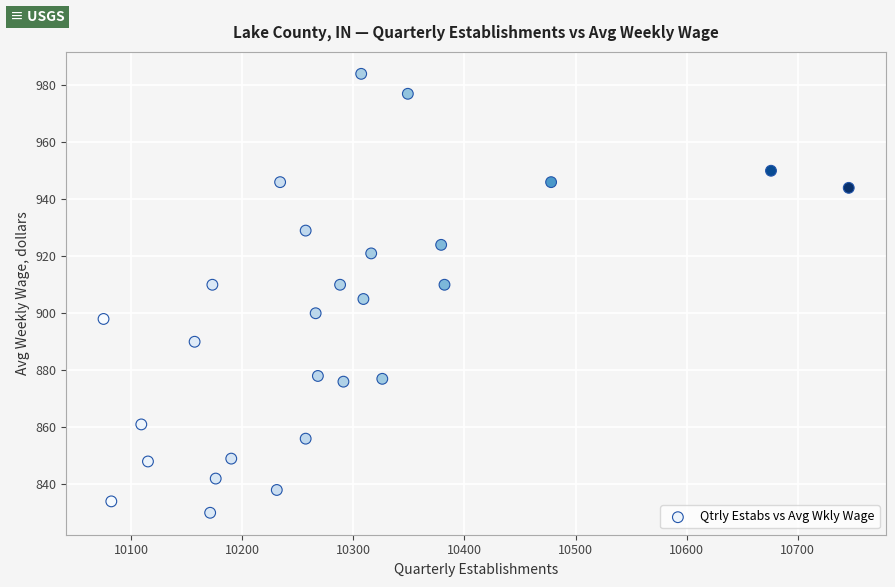

What is the range of X values (max minus min)?

671